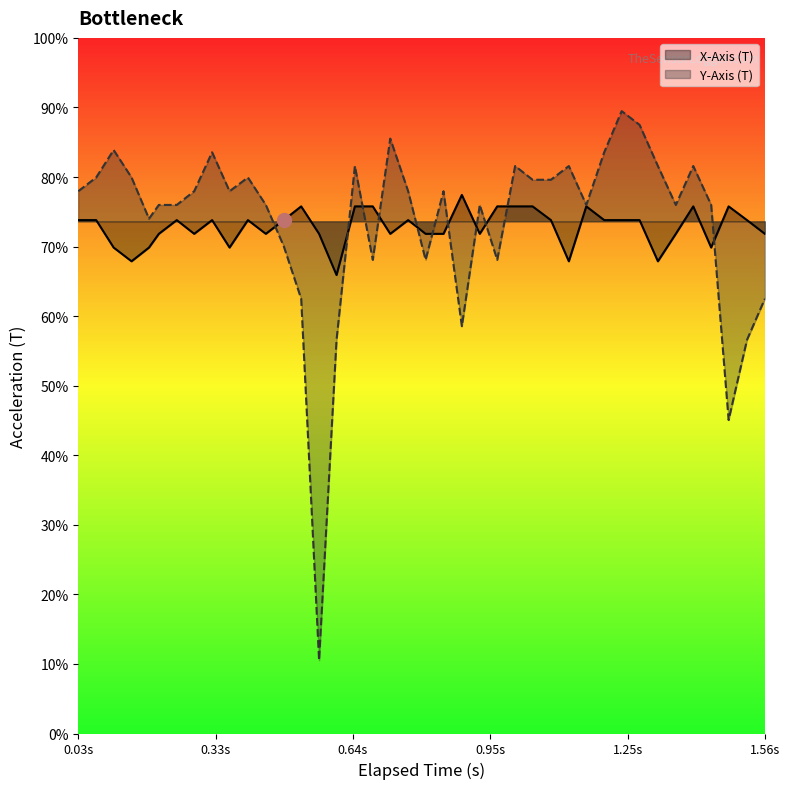

Rank the series by their average value, from lowest to highest.

X-Axis (T), Y-Axis (T)